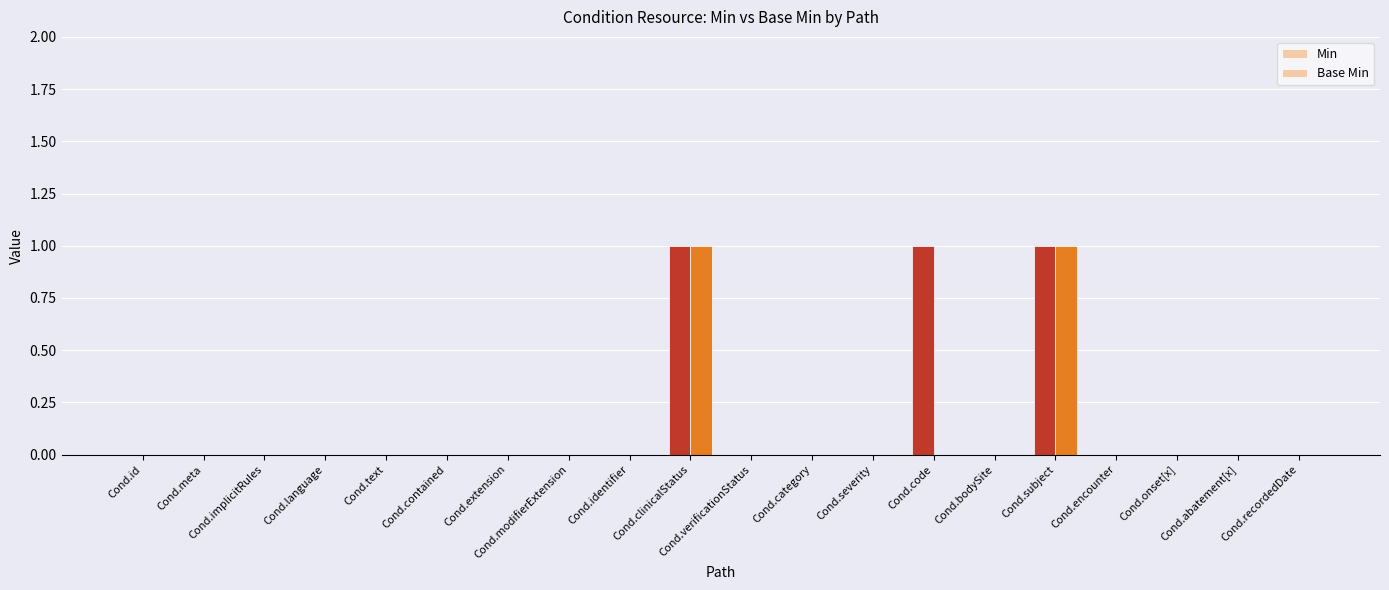

How many distinct data groups are displayed?

2